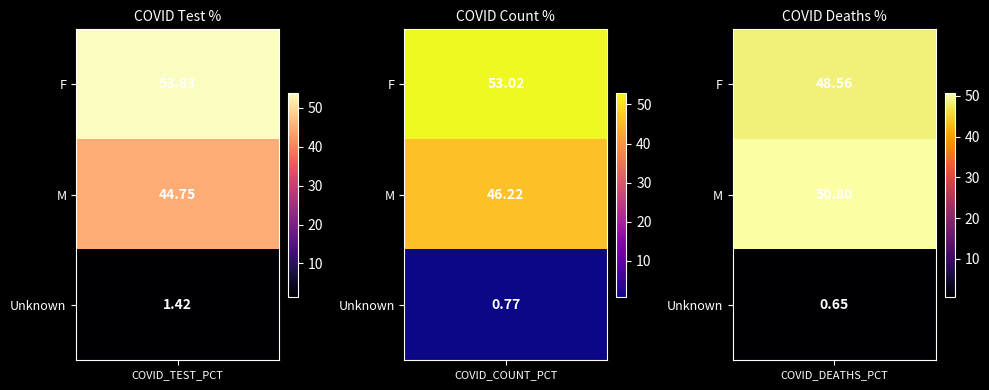

Which series has the widest spread of values?

M